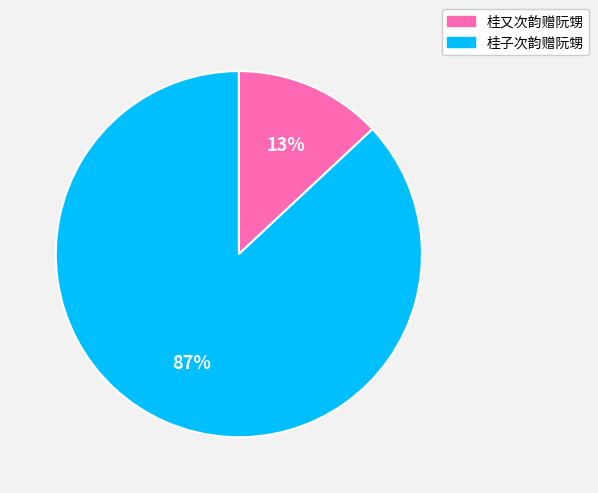

The 桂子次韵赠阮甥 slice represents 87% of the pie. True or false?

True